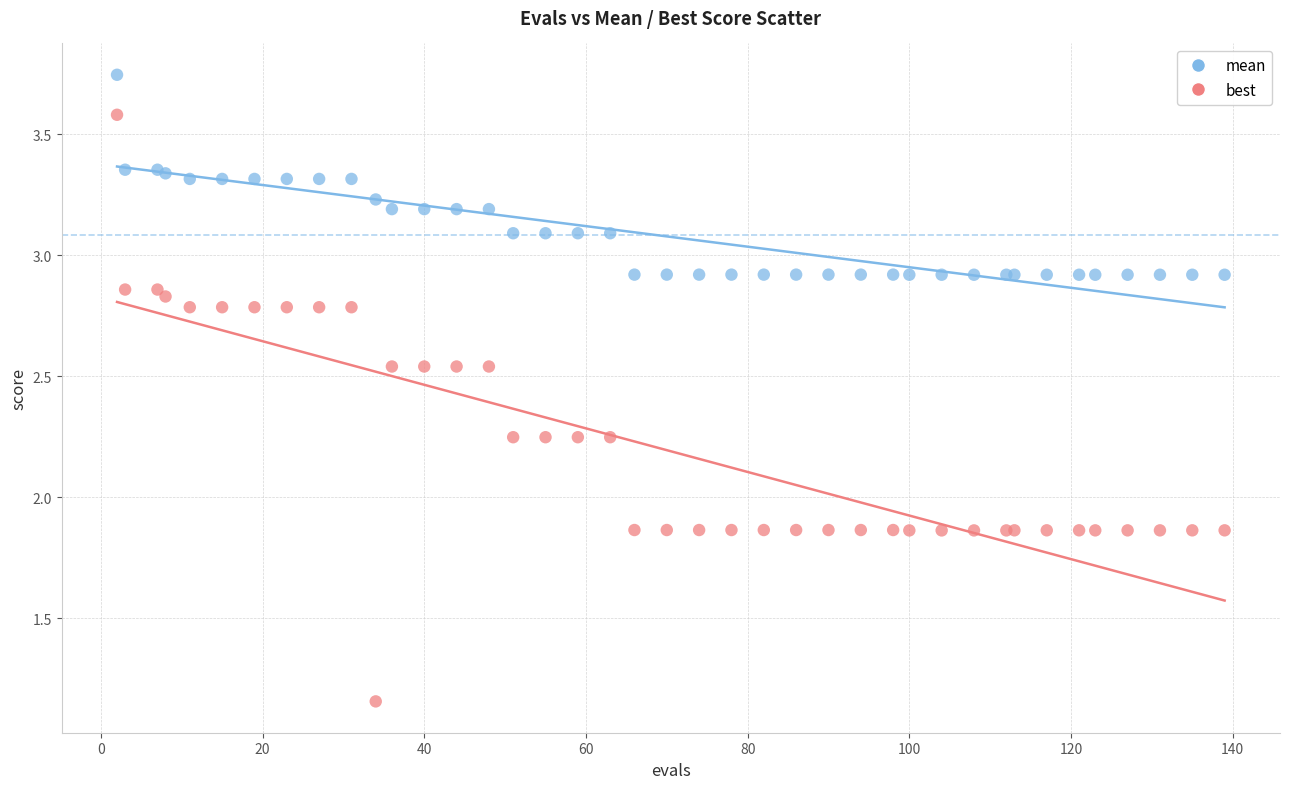

What is the X range (max minus min) for the scatter plot?

137.0